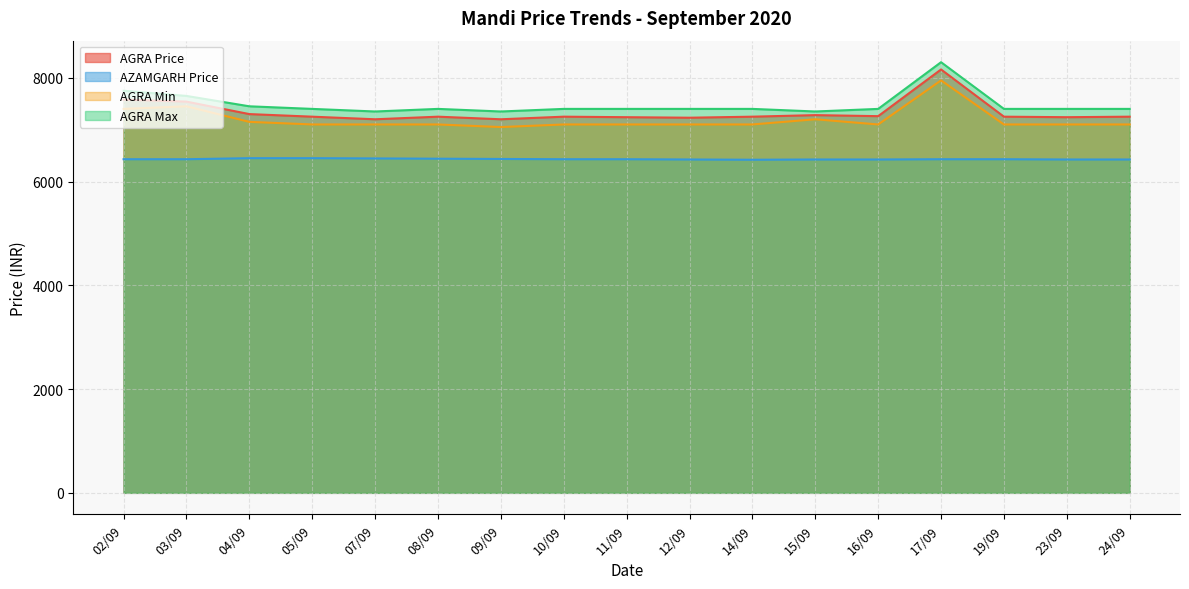

Count the number of data series in this chart.

4